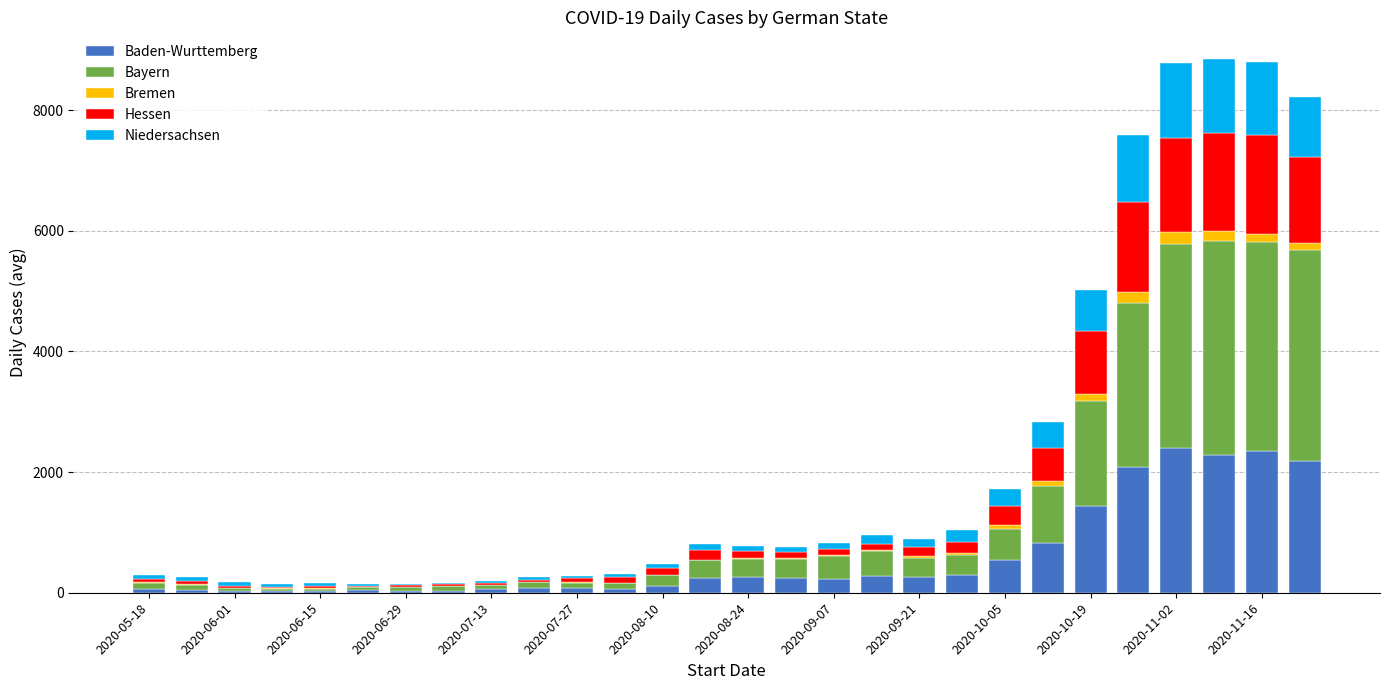

What is the highest value of the Baden-Wurttemberg series?

2395.6